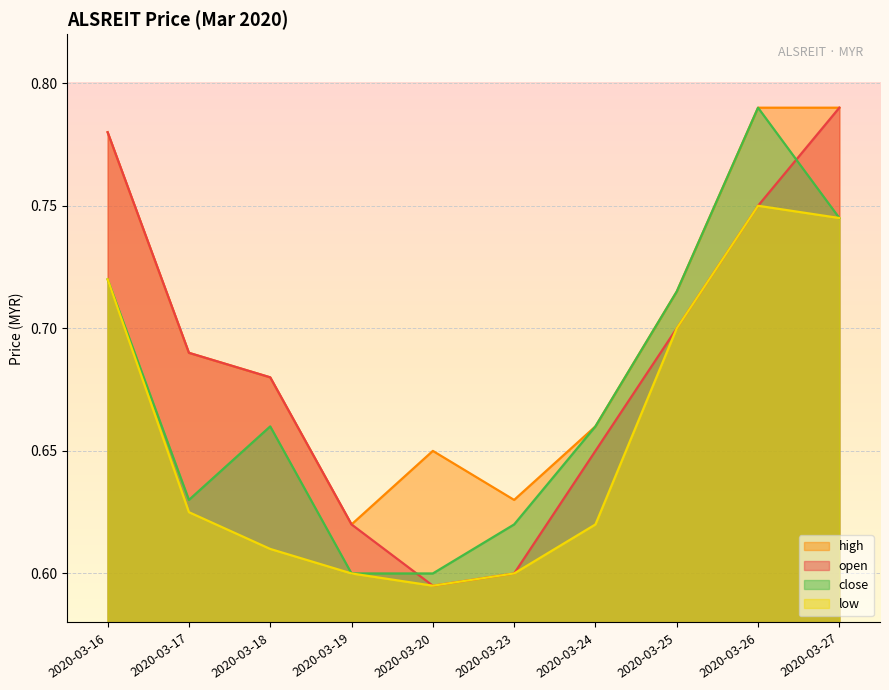

List the series in order of their overall mean, highest first.

high, open, close, low